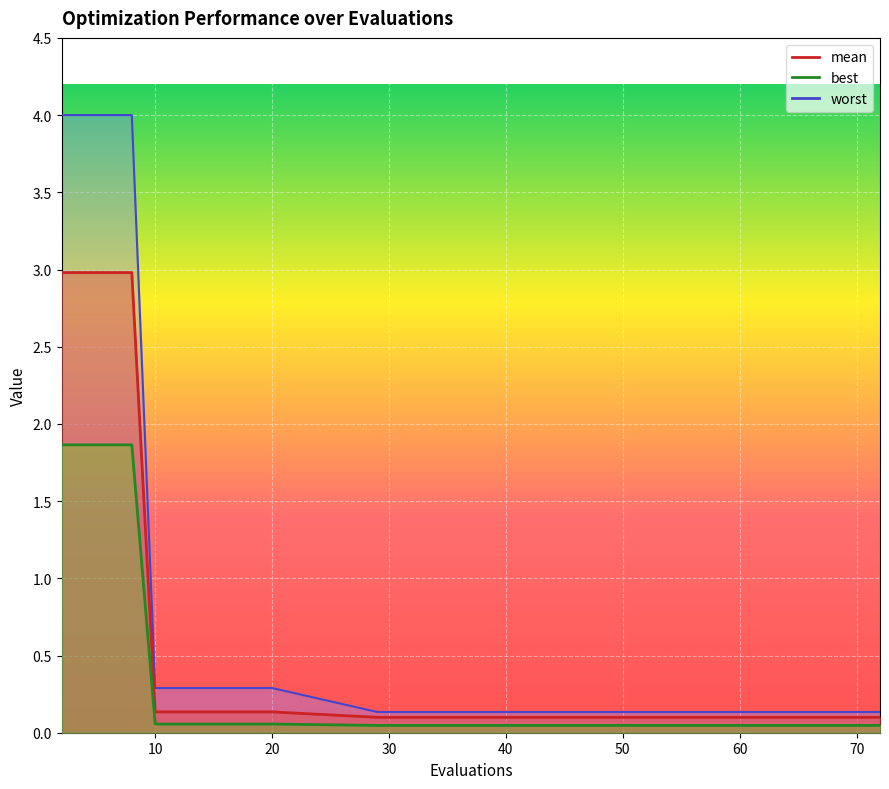

Reading left to right, transcribe all the data shown in this chart.

mean: 2=3.0	4=3.0	6=3.0	8=3.0	10=0.1	14=0.1	20=0.1	29=0.1	36=0.1	44=0.1	51=0.1	57=0.1	63=0.1	68=0.1	70=0.1	72=0.1
best: 2=1.9	4=1.9	6=1.9	8=1.9	10=0.1	14=0.1	20=0.1	29=0.0	36=0.0	44=0.0	51=0.0	57=0.0	63=0.0	68=0.0	70=0.0	72=0.0
worst: 2=4.0	4=4.0	6=4.0	8=4.0	10=0.3	14=0.3	20=0.3	29=0.1	36=0.1	44=0.1	51=0.1	57=0.1	63=0.1	68=0.1	70=0.1	72=0.1